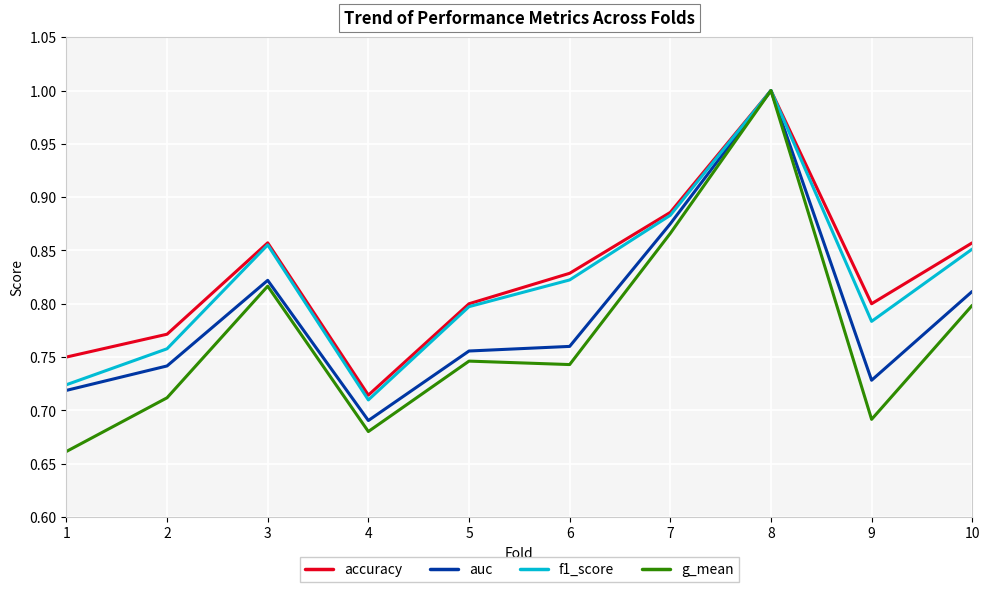

Is it true that auc equals 0.2 at 2?

False